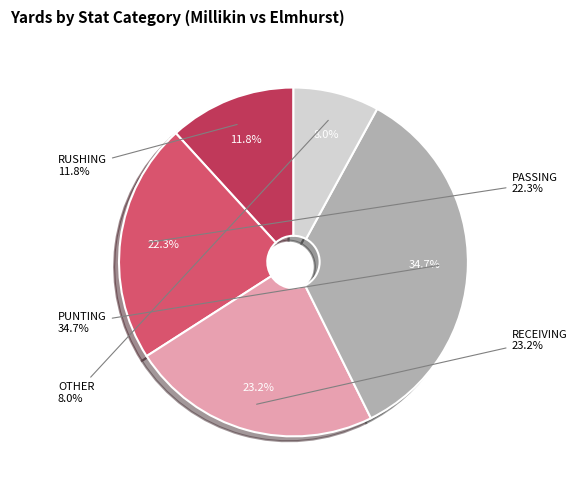

What percentage is the OTHER slice, to the nearest percent?

8%